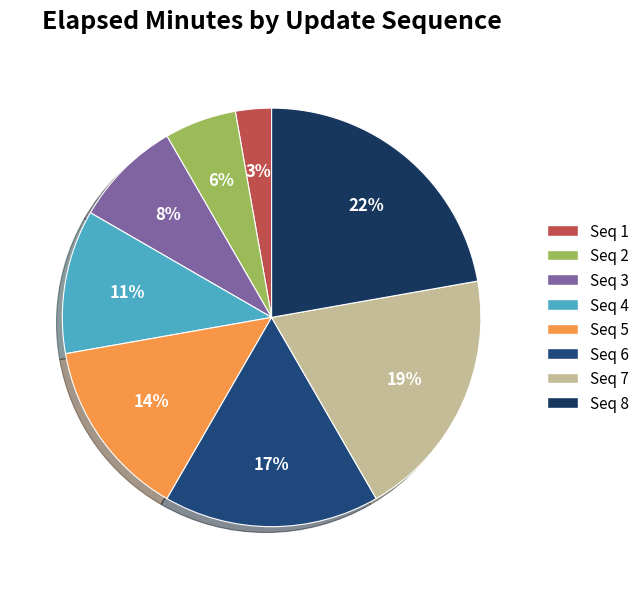

Count the number of slices in the pie.

8